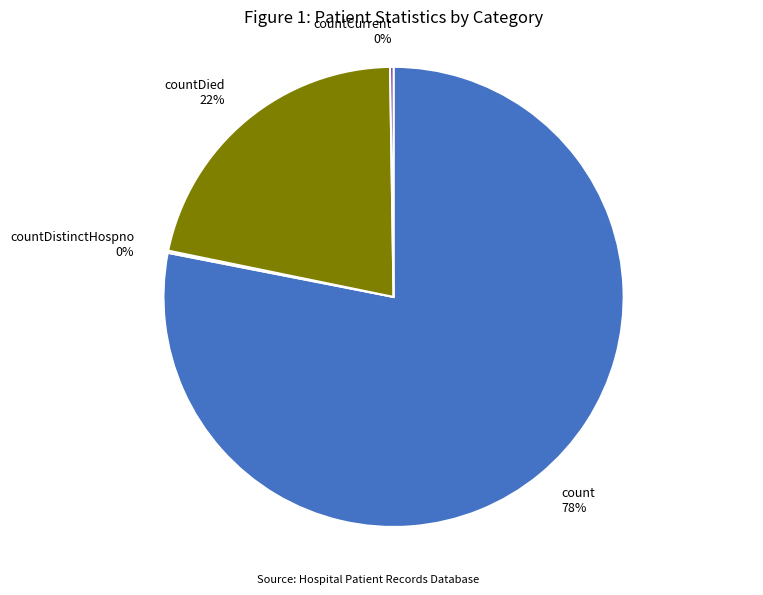

Which slice is the largest?

count 78%